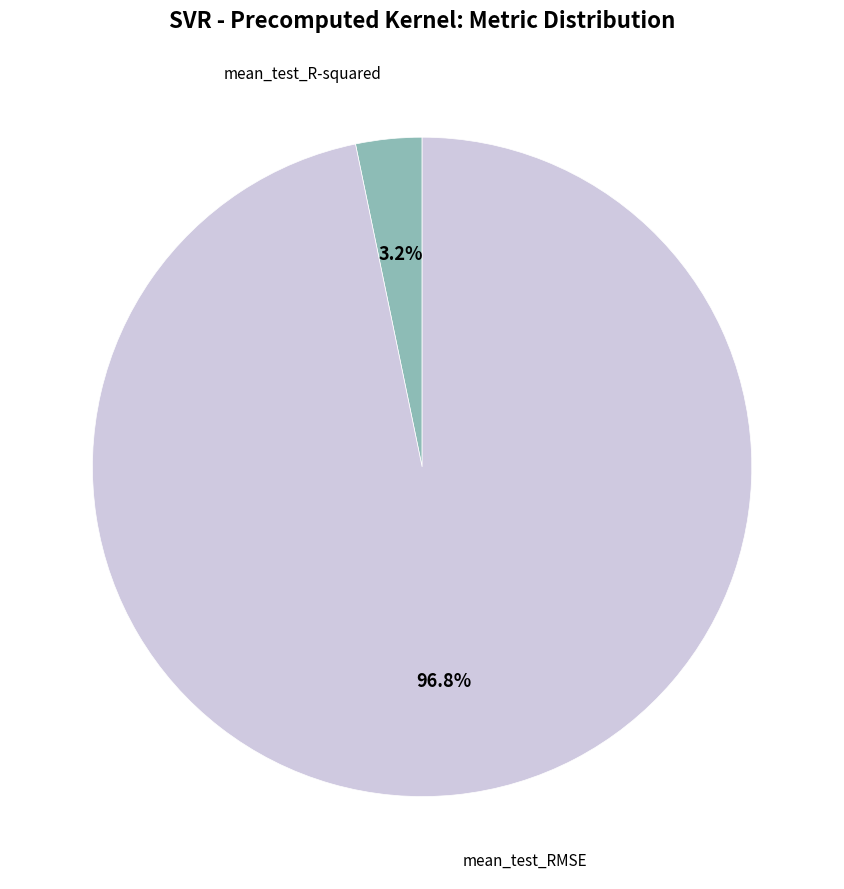

Which has a higher value, mean_test_RMSE or mean_test_R-squared?

mean_test_RMSE